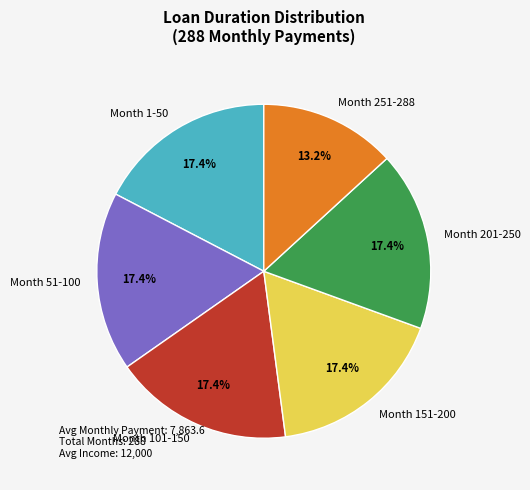

Is it true that Month 51-100 is 9% of the pie?

False